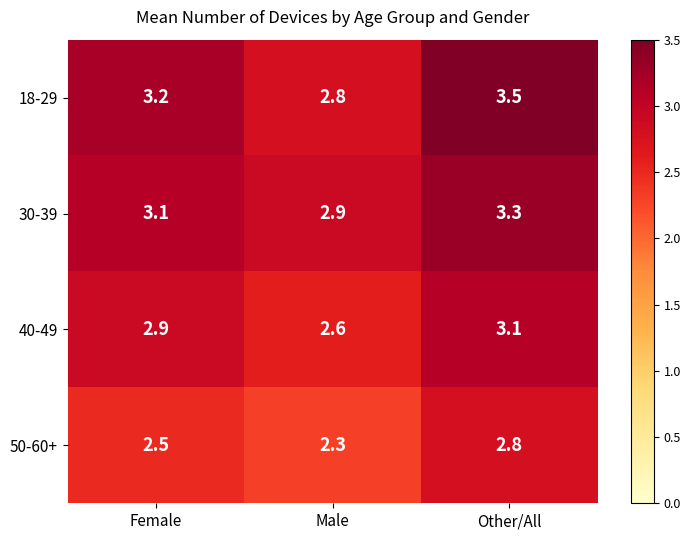

What value does the 18-29 series have at Female?

3.2